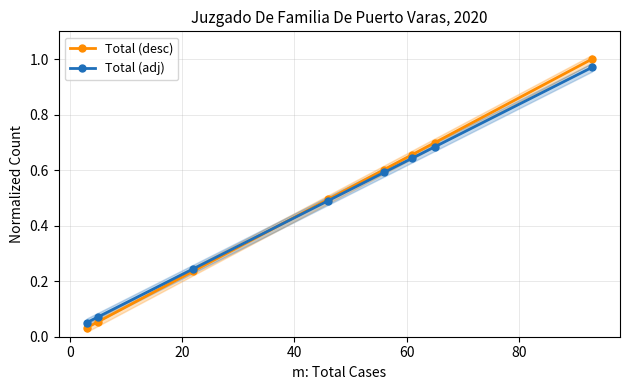

What are all the series names shown in the legend?

Total (desc), Total (adj)